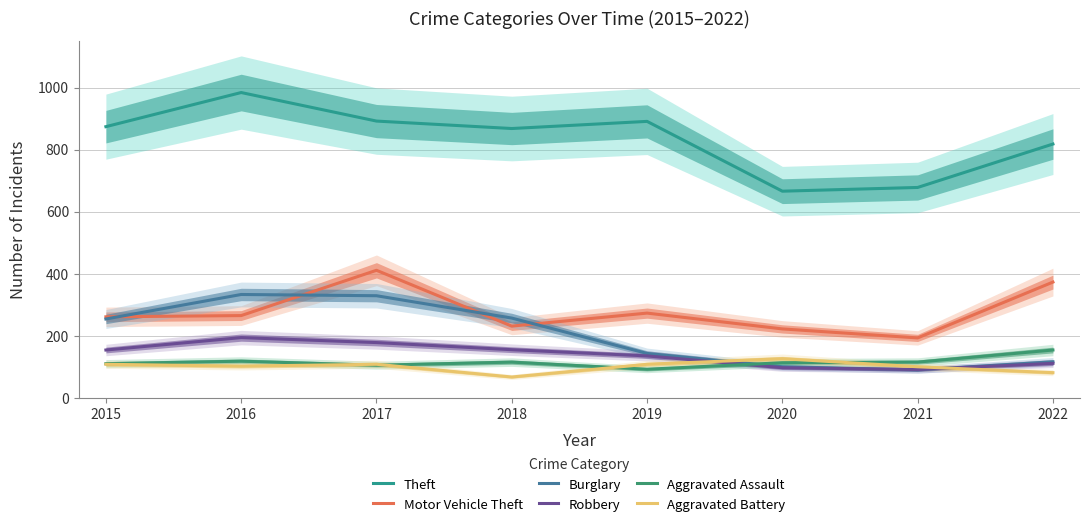

What is the difference between the highest and lowest values at 2018?

801